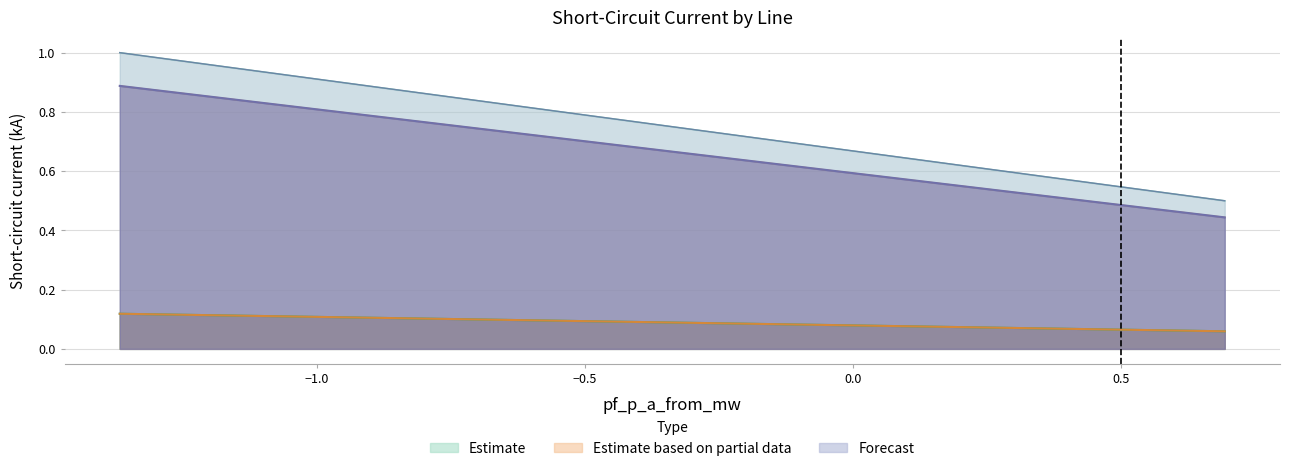

What is the difference between the highest and lowest values at Line_0?

0.9